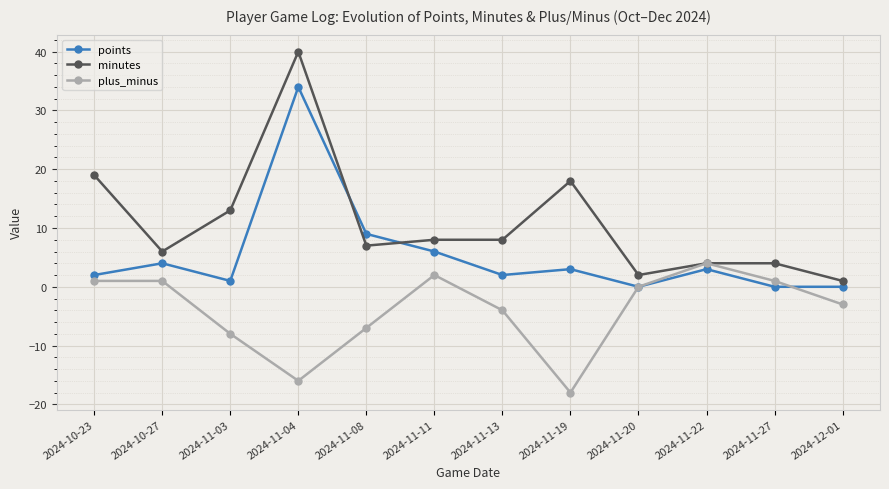

True or false: plus_minus has a value of -5 at 2024-12-01.

False